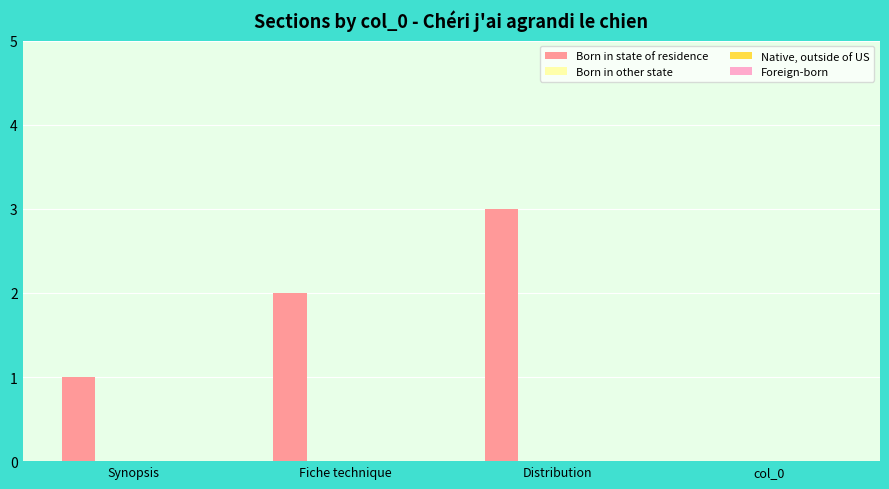

What is the greatest value displayed?

3